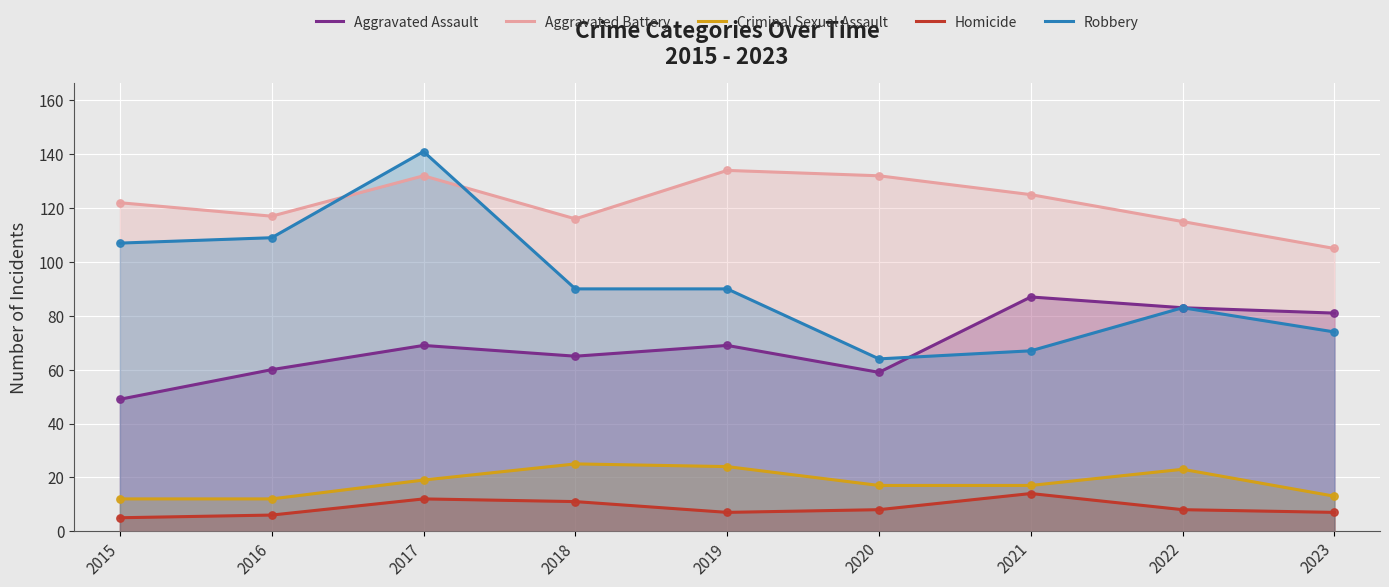

Which series has the largest total across all categories?

Aggravated Battery